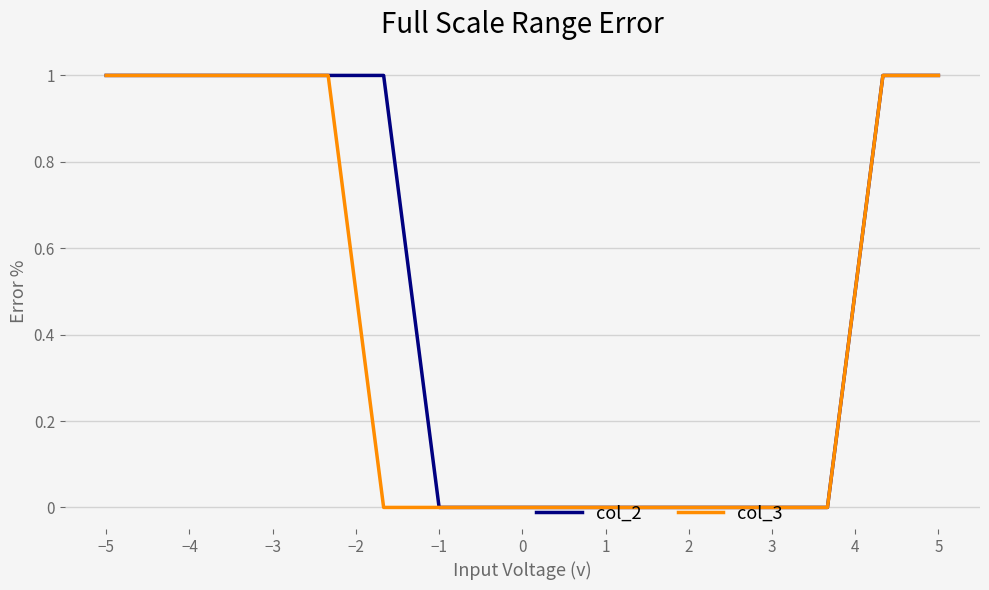

Which series has the largest total across all categories?

col_2